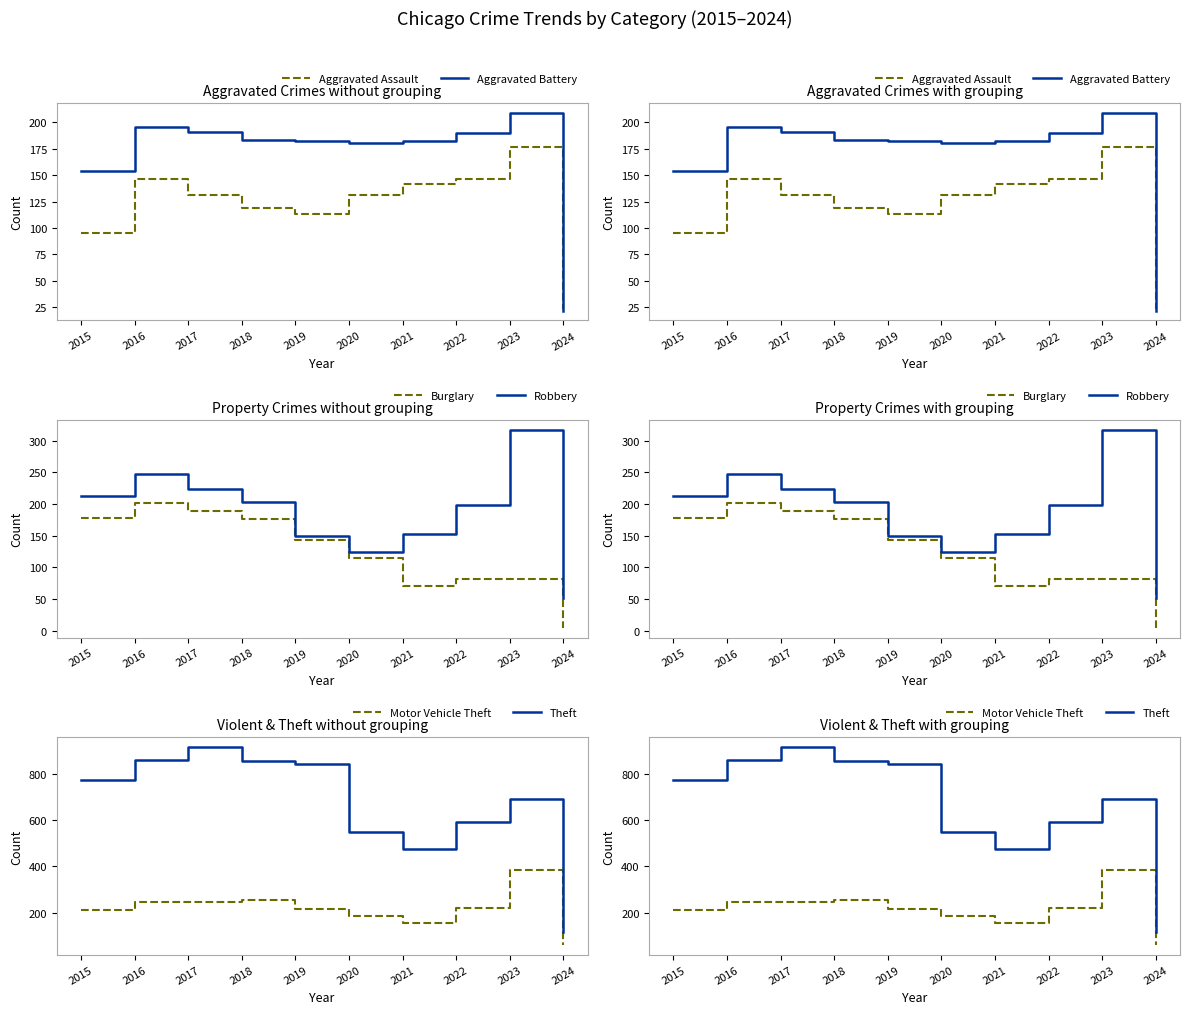

Is the value of Robbery at 2017 greater than the value of Theft at 2018?

No